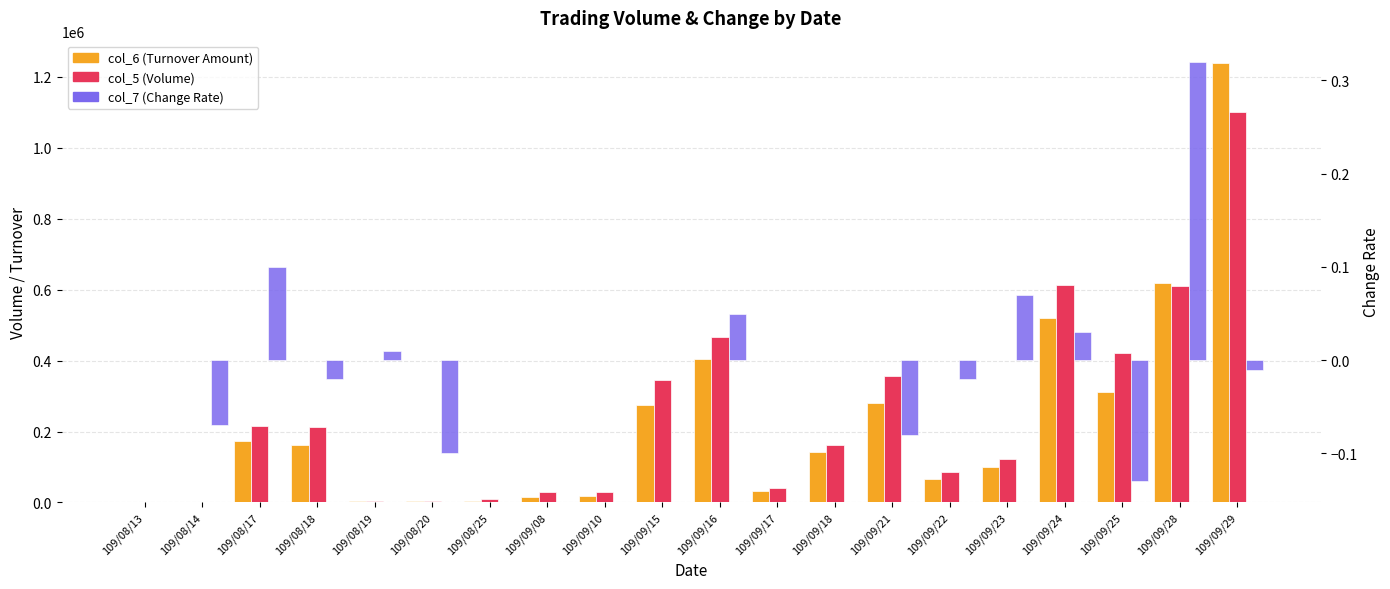

Between 109/08/13 and 109/09/17, which series saw the biggest shift?

col_5 (Volume)